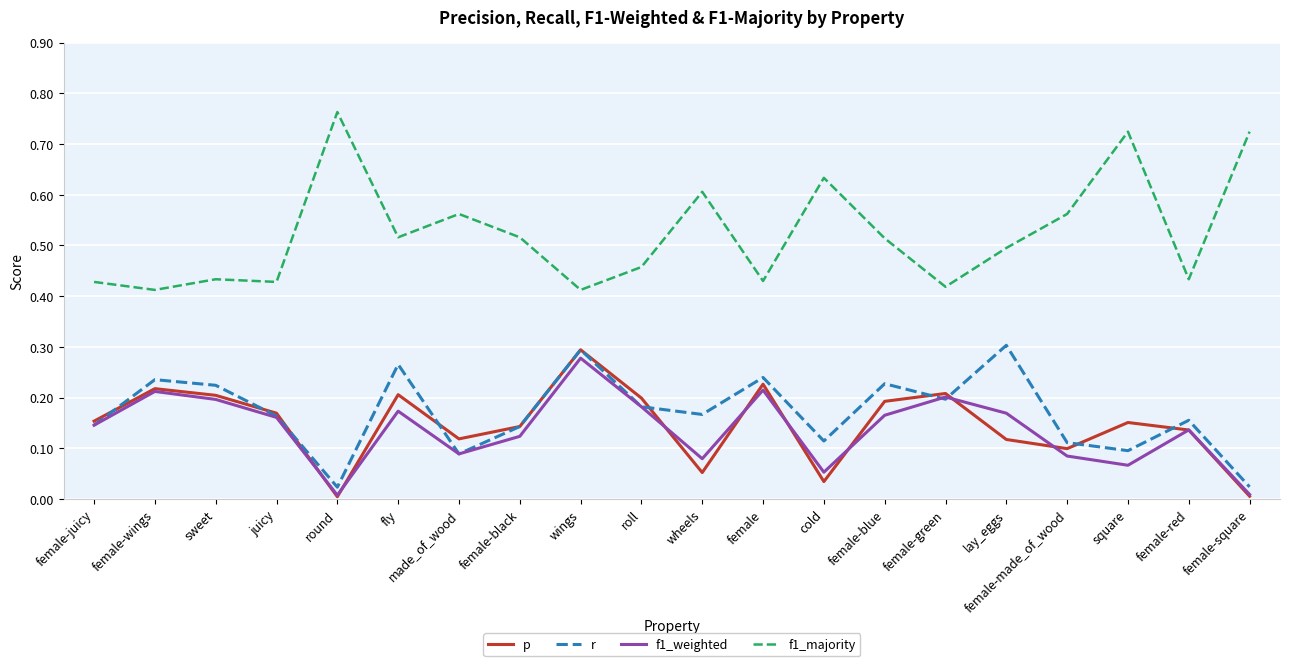

Which series has the widest spread of values?

f1_majority